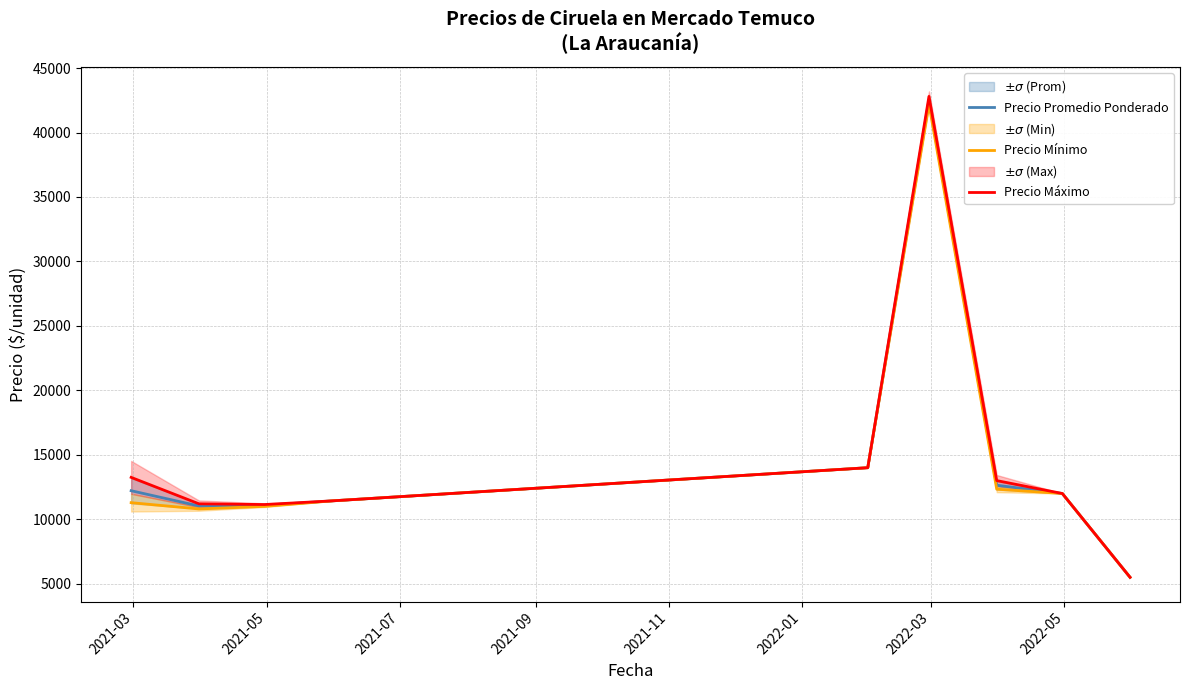

At how many categories does at least one series exceed 16471?

1